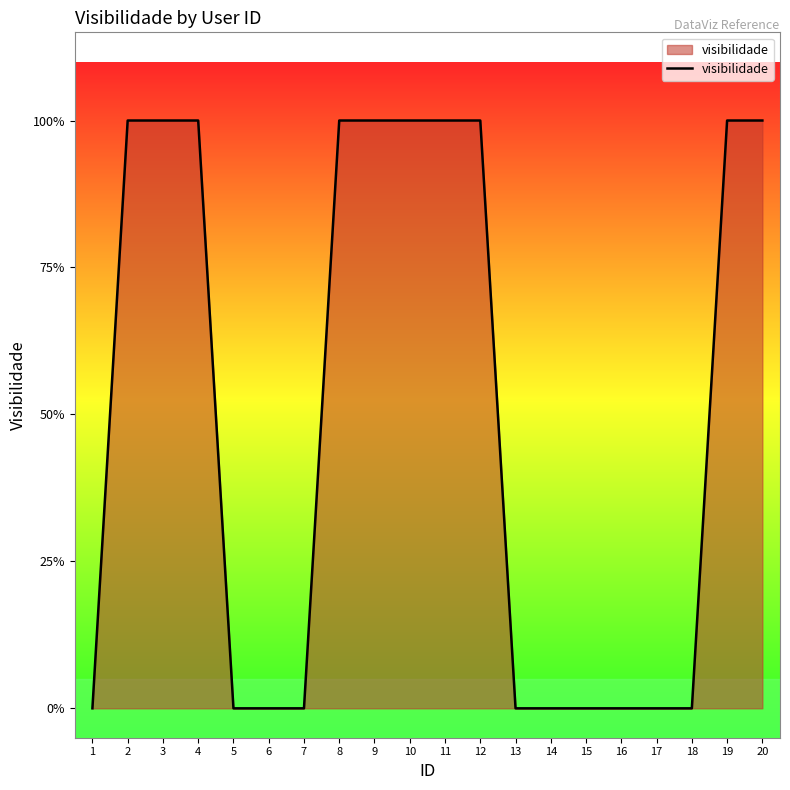

What is the sum of the values at 14 and 3?

1